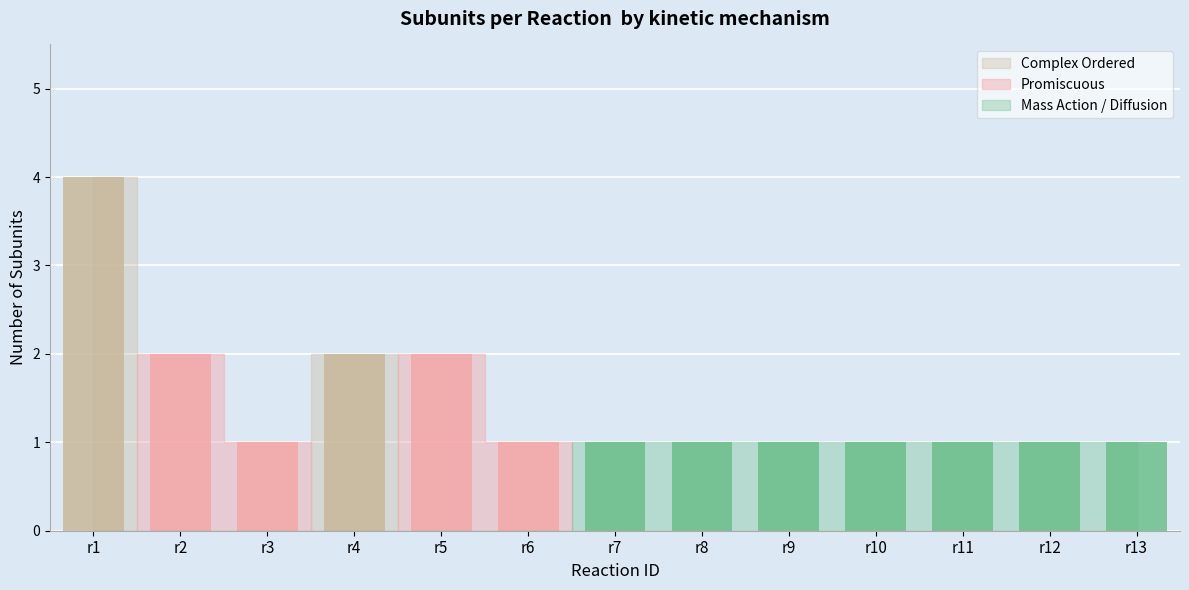

What is the sum of all values?

19